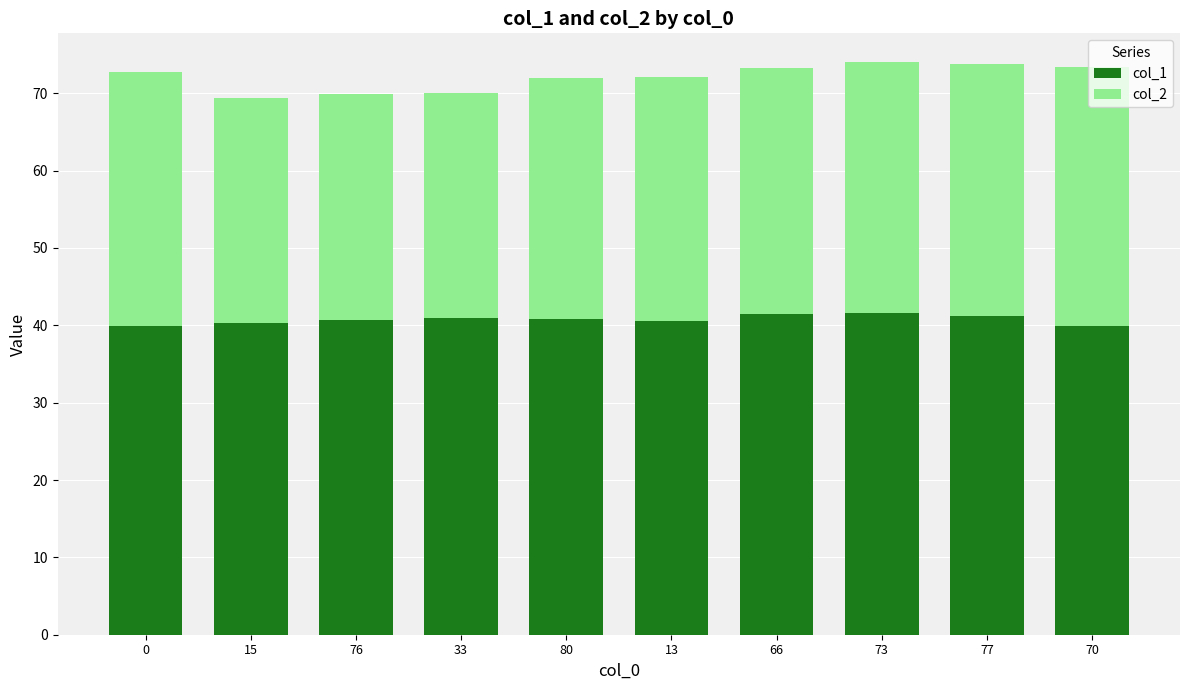

True or false: col_1 has a value of 40.6 at 76.

True